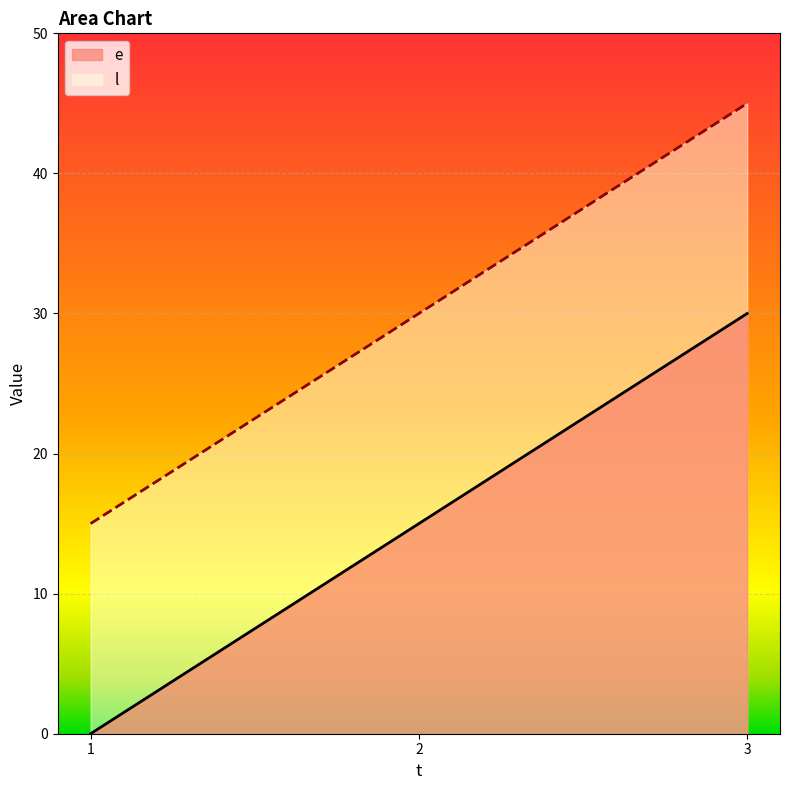

What are all the series names shown in the legend?

e, l